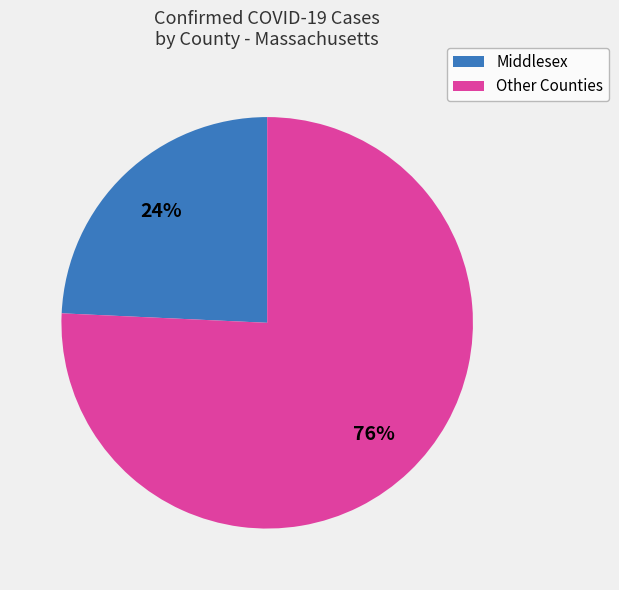

Is there any slice that represents more than half of the pie?

Yes